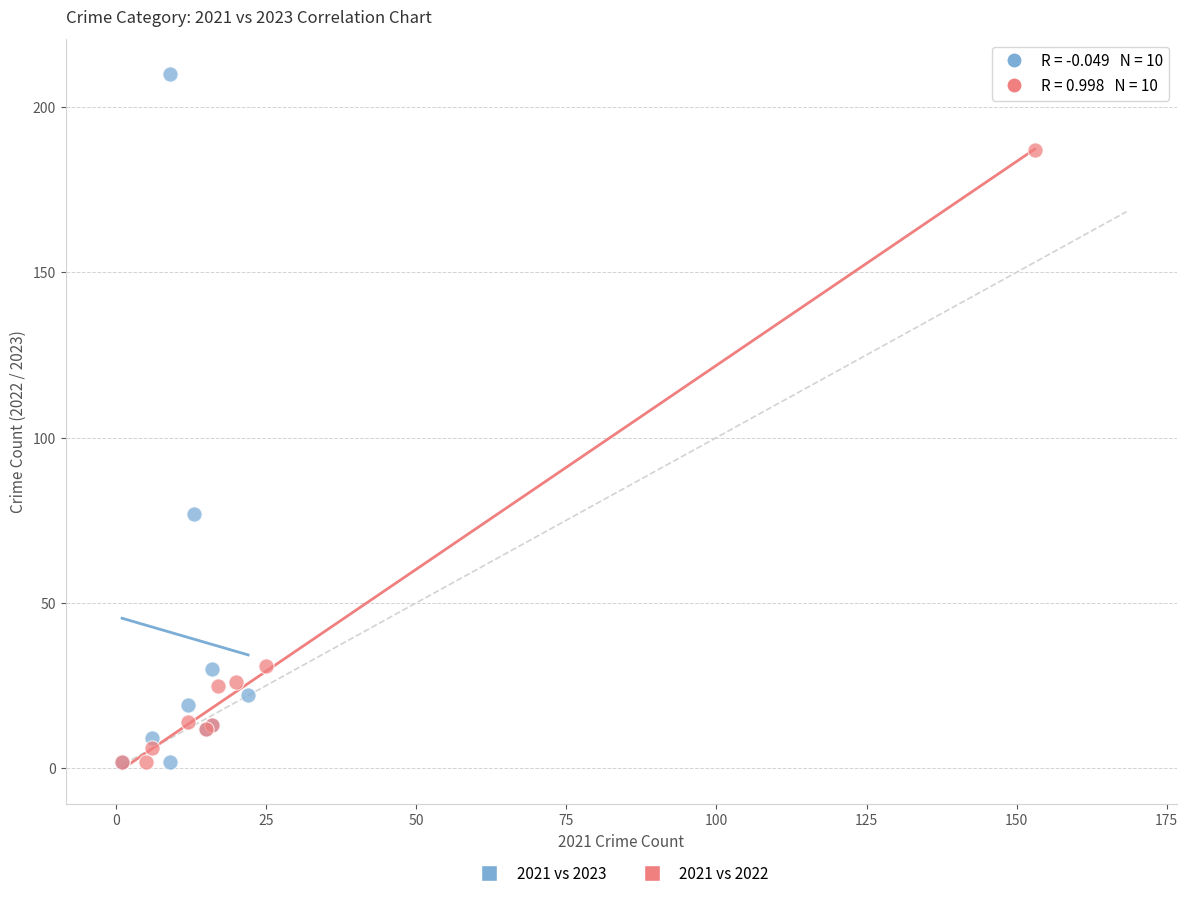

Which series has the widest spread of Y values?

2021 vs 2023